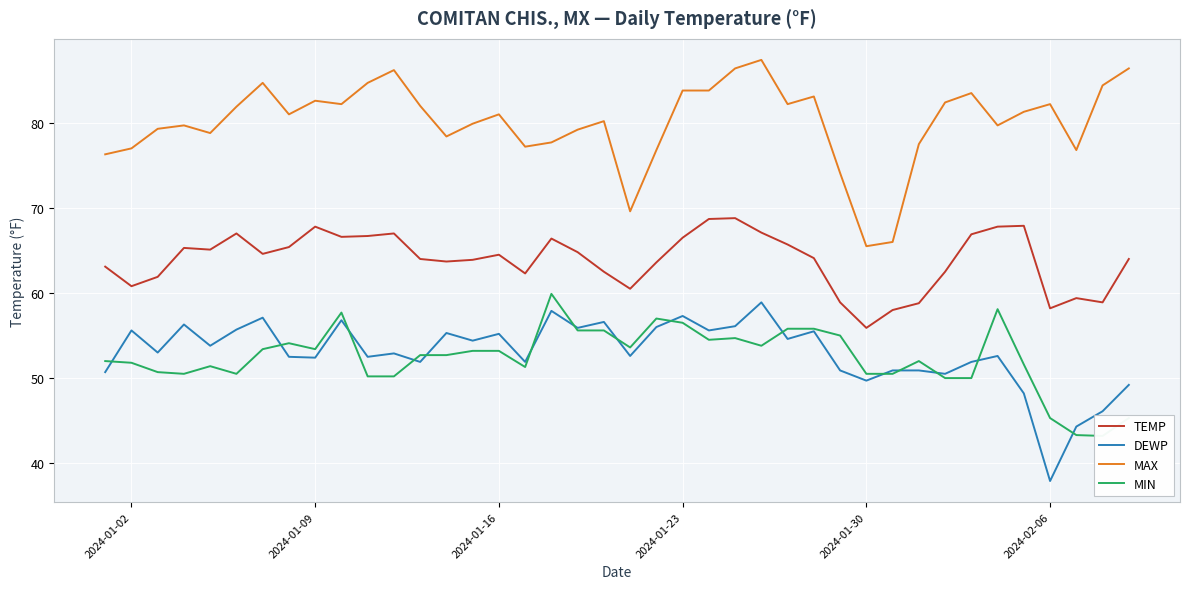

How many values in the MIN series are below 52?

17